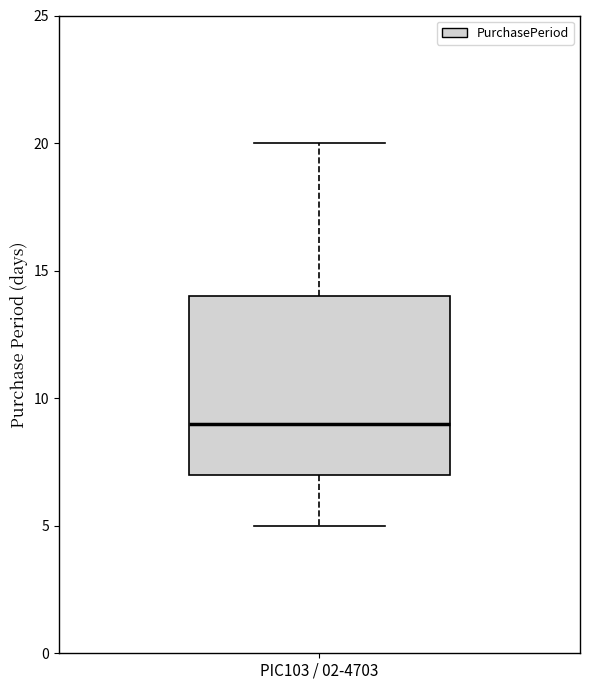

Where does the median line of the box for PIC103 / 02-4703 sit on the y-axis? The values are not printed on the chart, so give them approximately, as read against the axis.

9